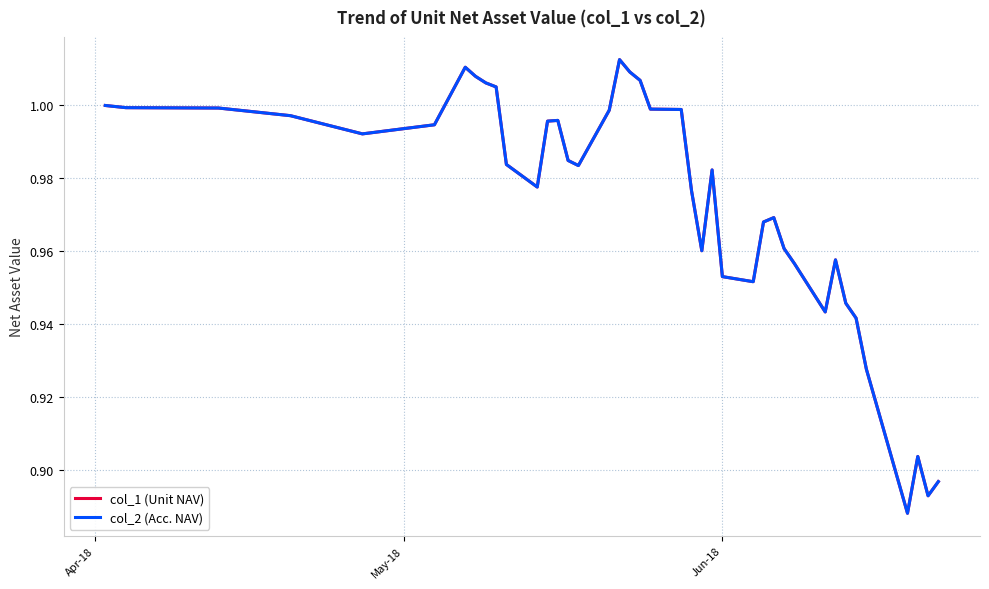

Which series has the largest total across all categories?

col_1 (Unit NAV)